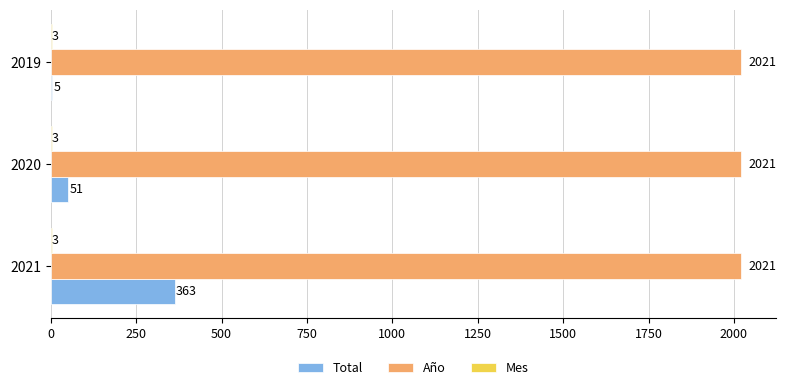

What is the sum of the Año values at 2021 and 2019?

4042